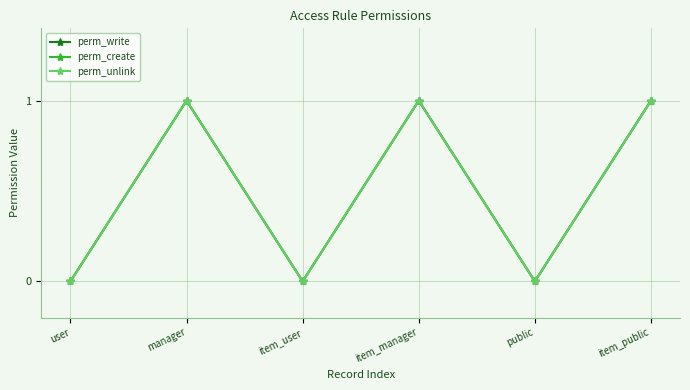

Rank the series by their maximum value, from highest to lowest.

perm_write, perm_create, perm_unlink